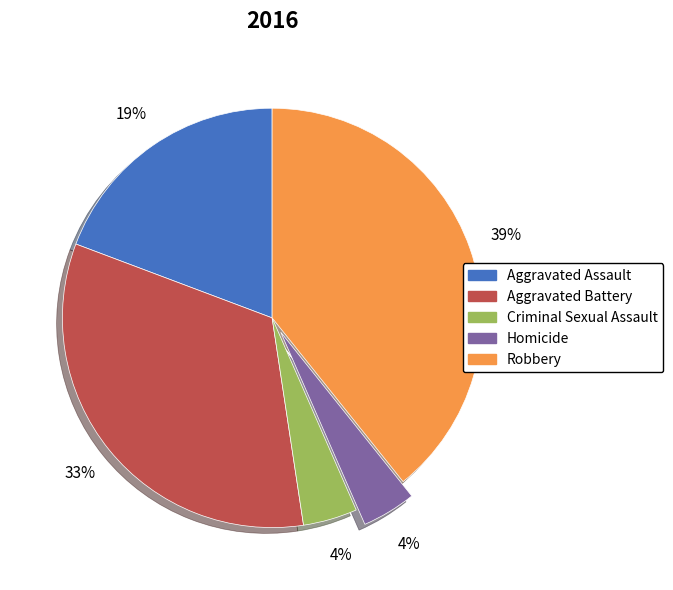

Between Aggravated Battery and Criminal Sexual Assault, which is larger?

Aggravated Battery